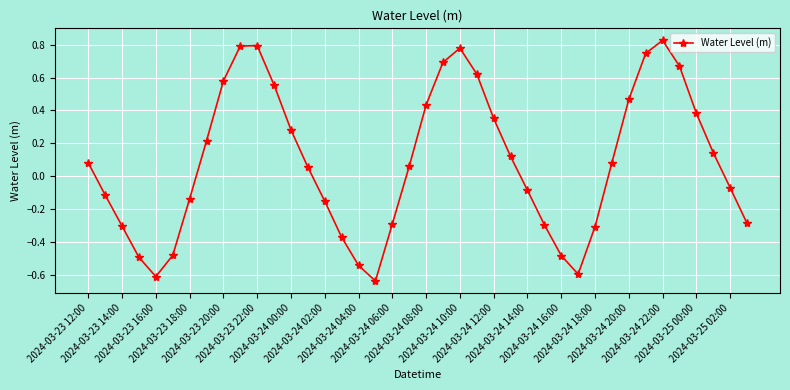

What is the sum of all values?

3.4